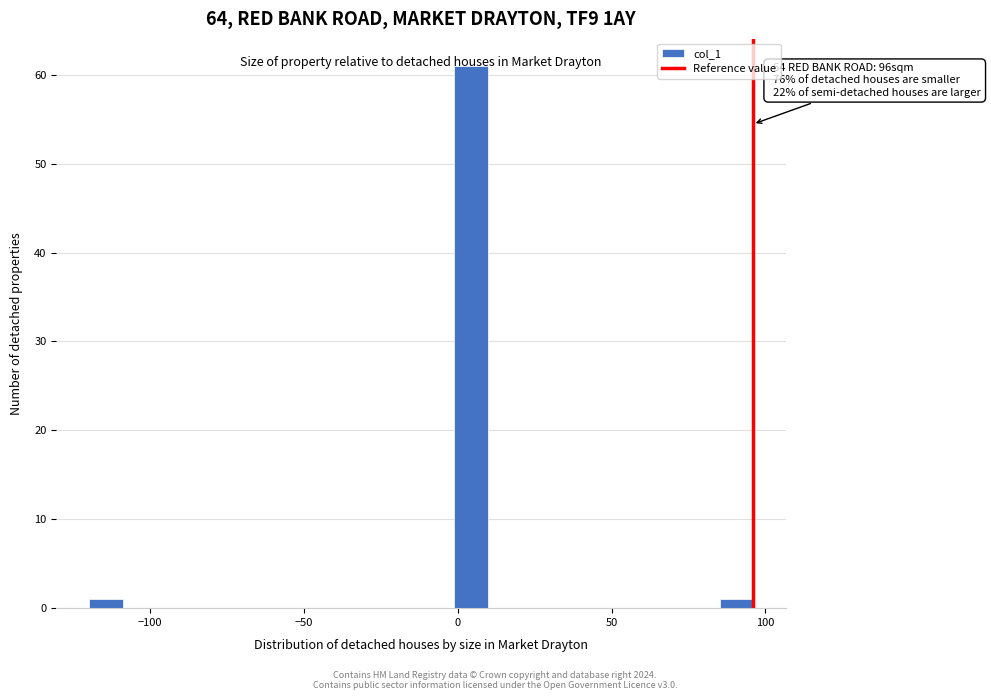

Around what value on the x-axis is the tallest bar? Give the approximate position of its centre, as read against the axis.

5